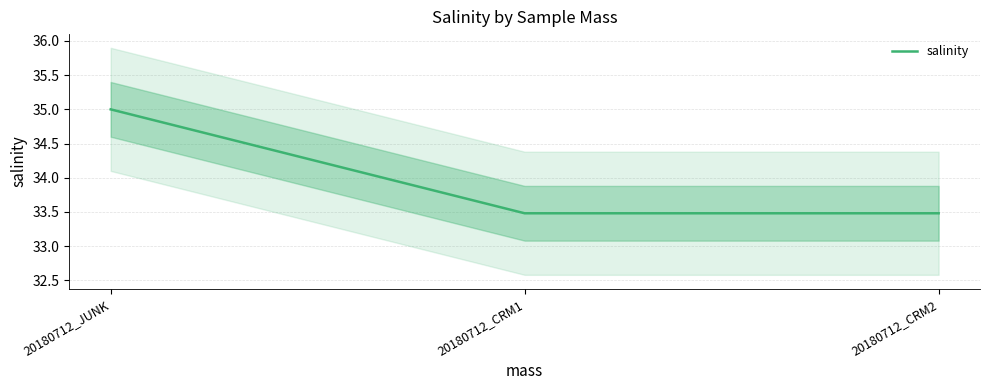

Rank the categories by value from highest to lowest.

20180712_JUNK, 20180712_CRM1, 20180712_CRM2